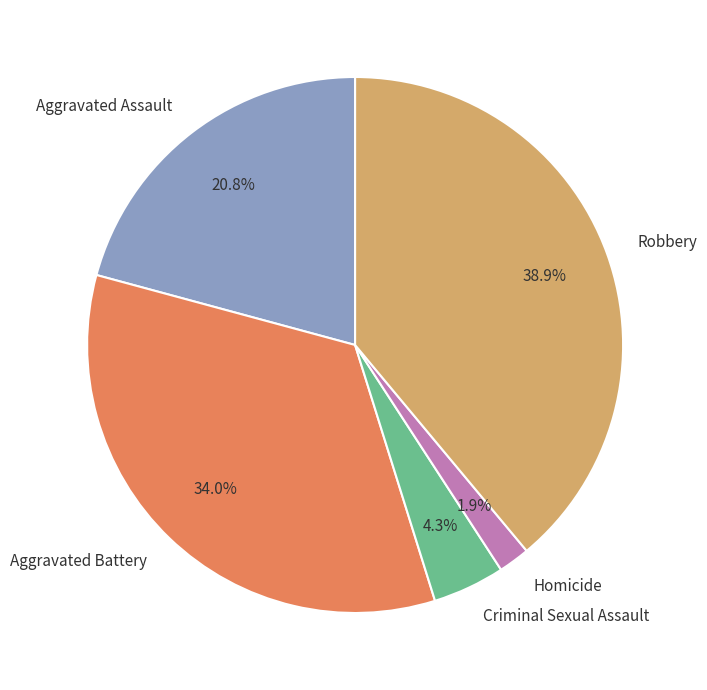

Rank the categories by value from lowest to highest.

Homicide, Criminal Sexual Assault, Aggravated Assault, Aggravated Battery, Robbery